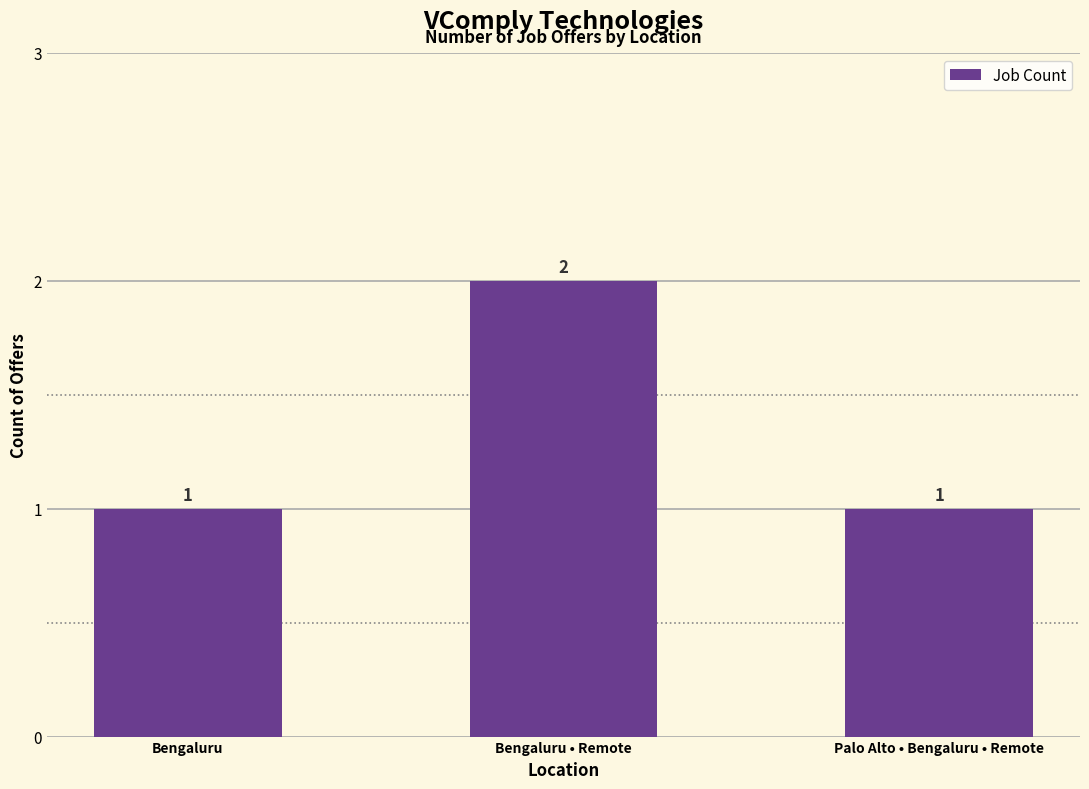

What is the change in value from Bengaluru to Bengaluru • Remote?

+1